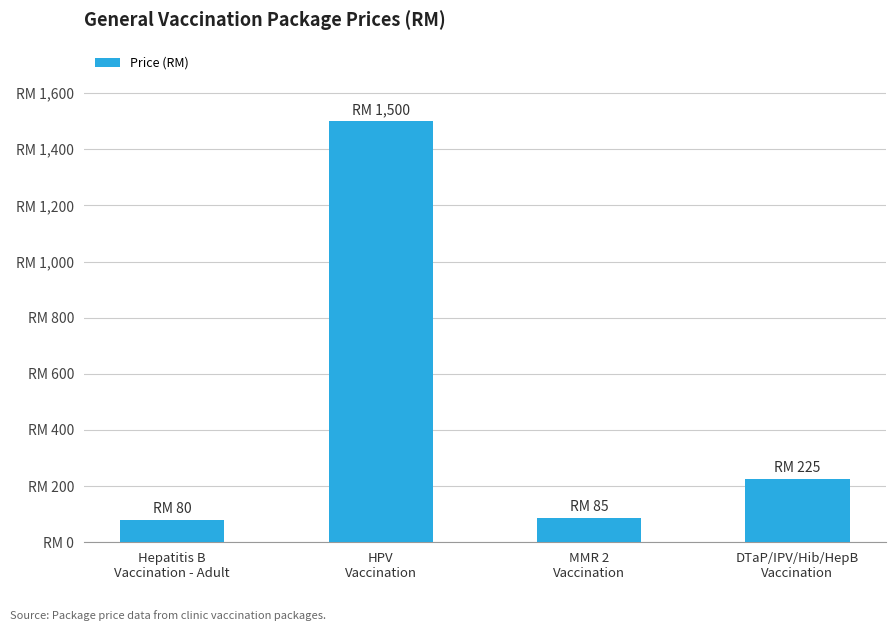

The chart shows a value of 112 at Hepatitis B
Vaccination - Adult. True or false?

False